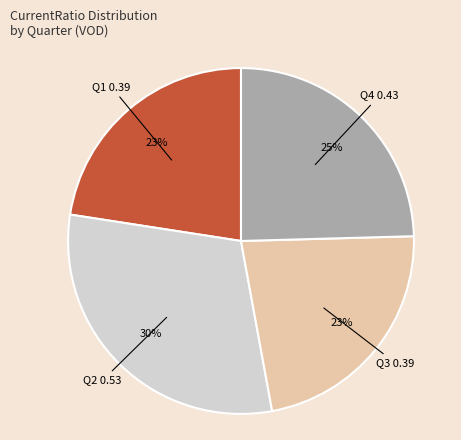

Does any single category account for the majority?

No